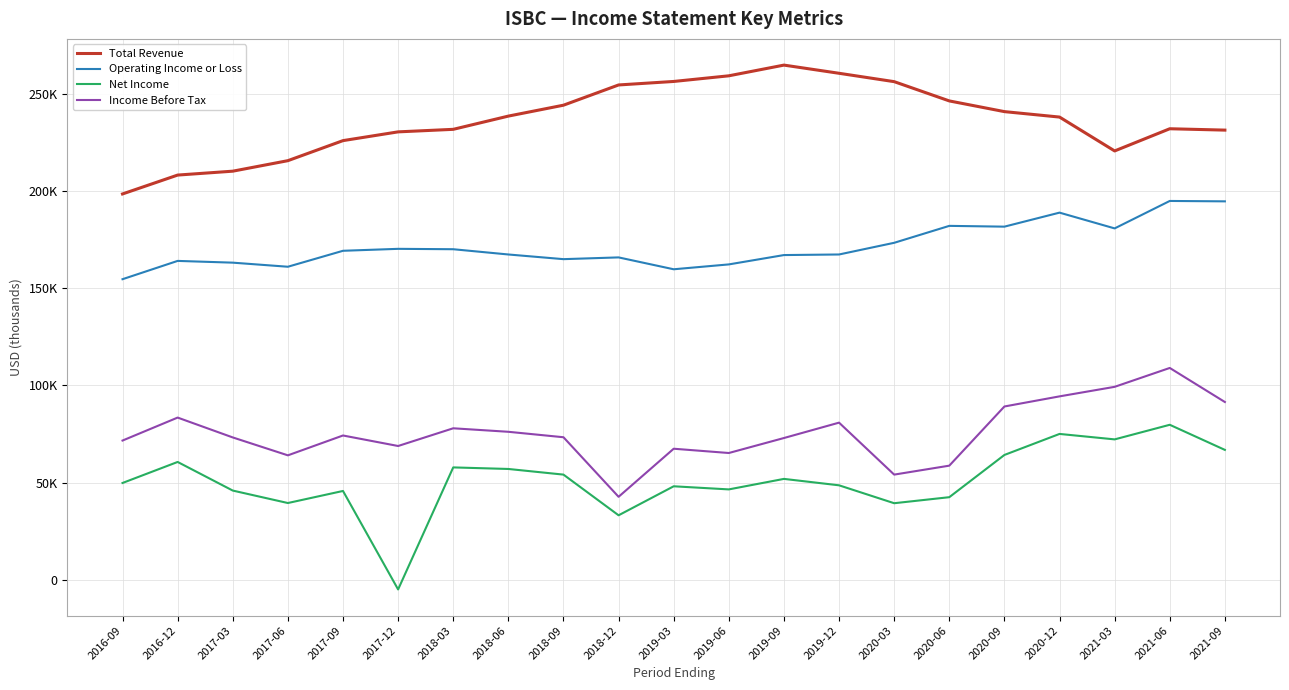

True or false: Operating Income or Loss and Income Before Tax cross at least once.

False